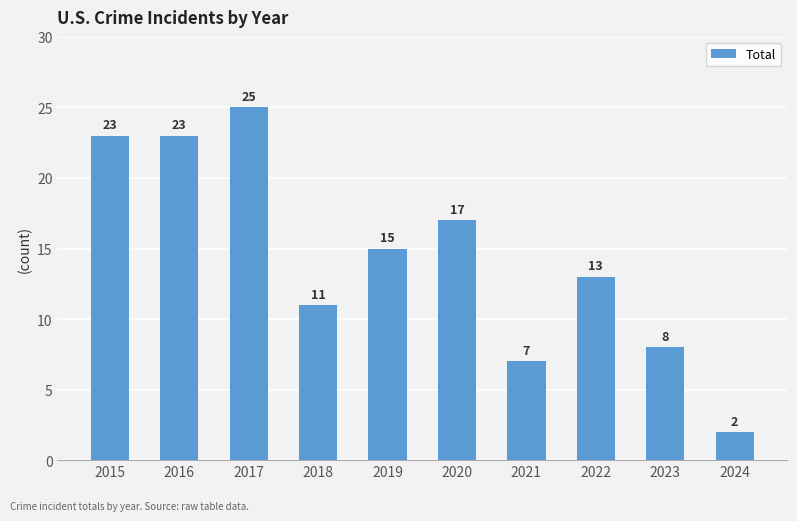

How many data points are less than 15?

5